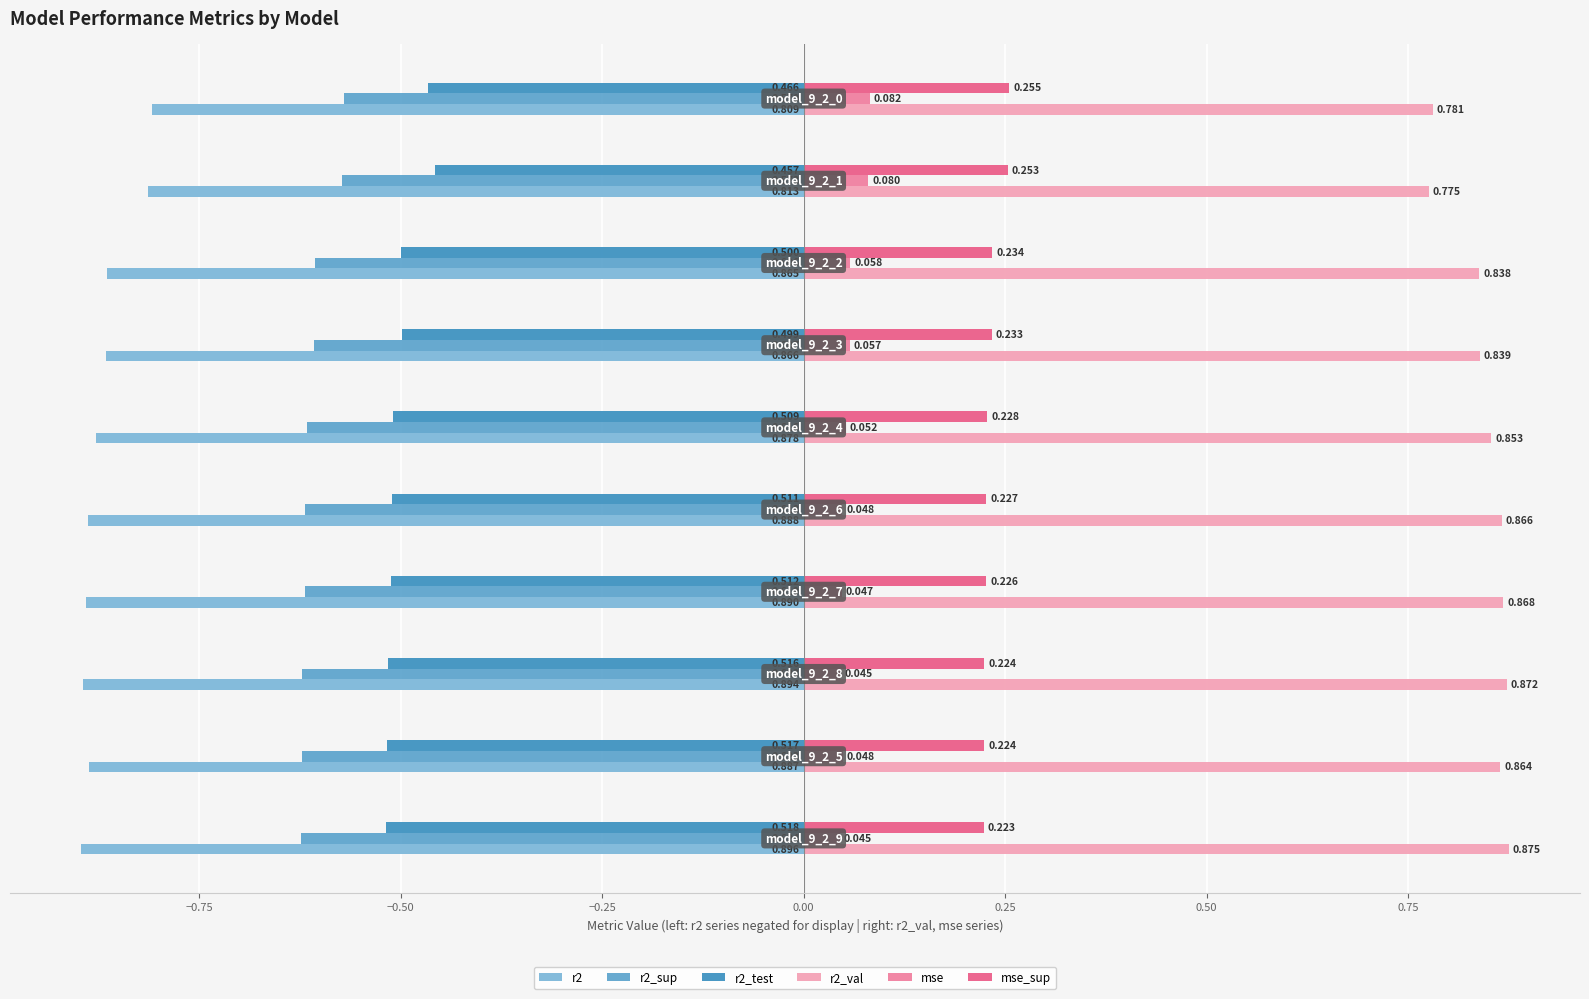

How many distinct data groups are displayed?

6